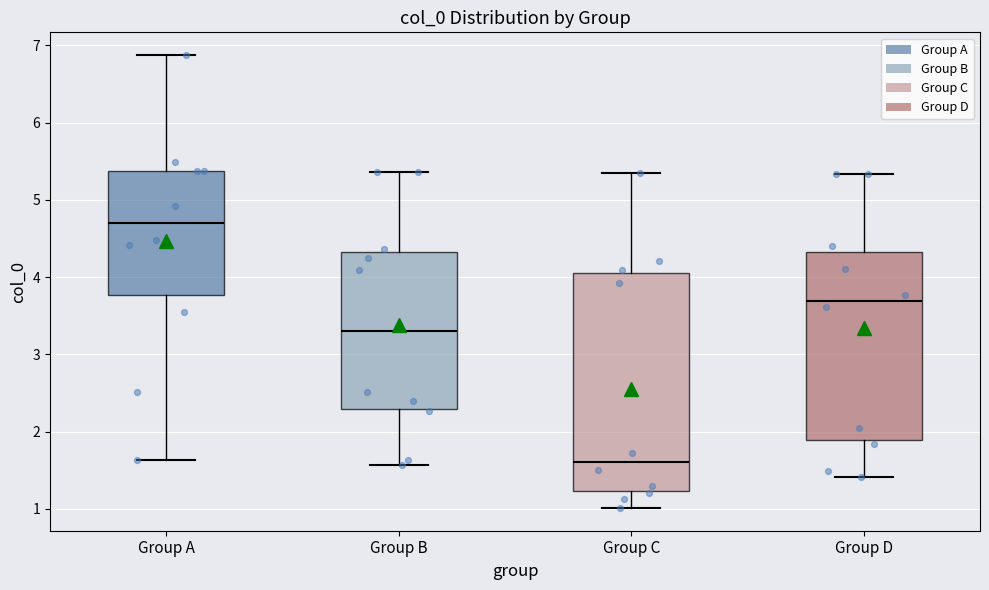

Where does the upper whisker of the box for Group A end on the y-axis? The values are not printed on the chart, so give them approximately, as read against the axis.

6.9